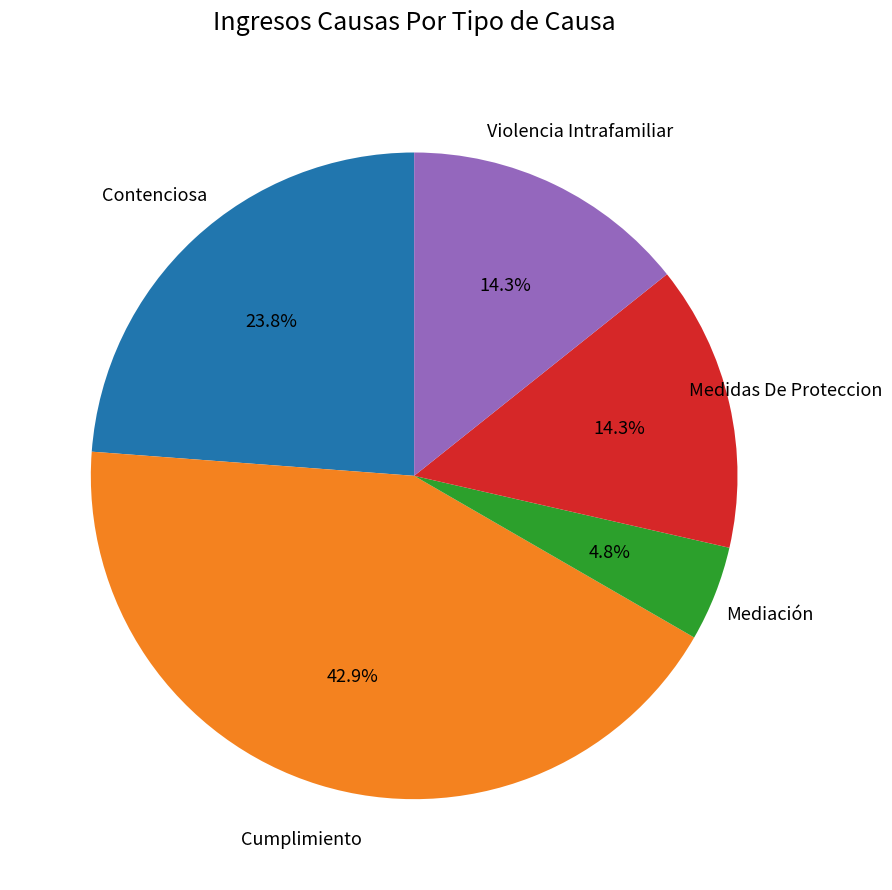

Is there any slice that represents more than half of the pie?

No